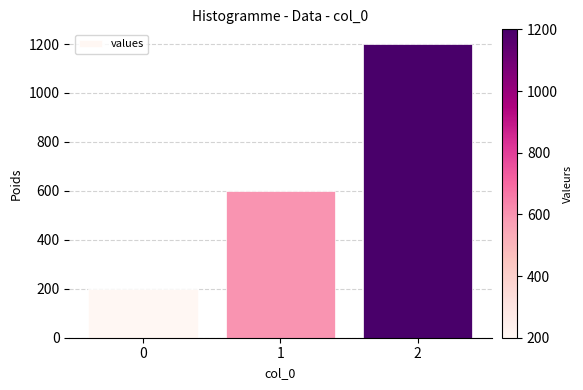

List the labels in order of value, smallest first.

0, 1, 2